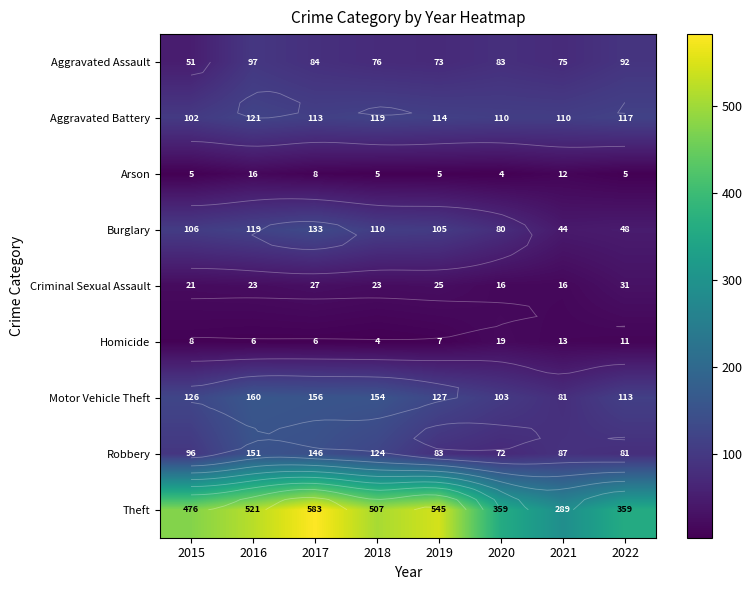

The Burglary series shows 65 at 2016. True or false?

False